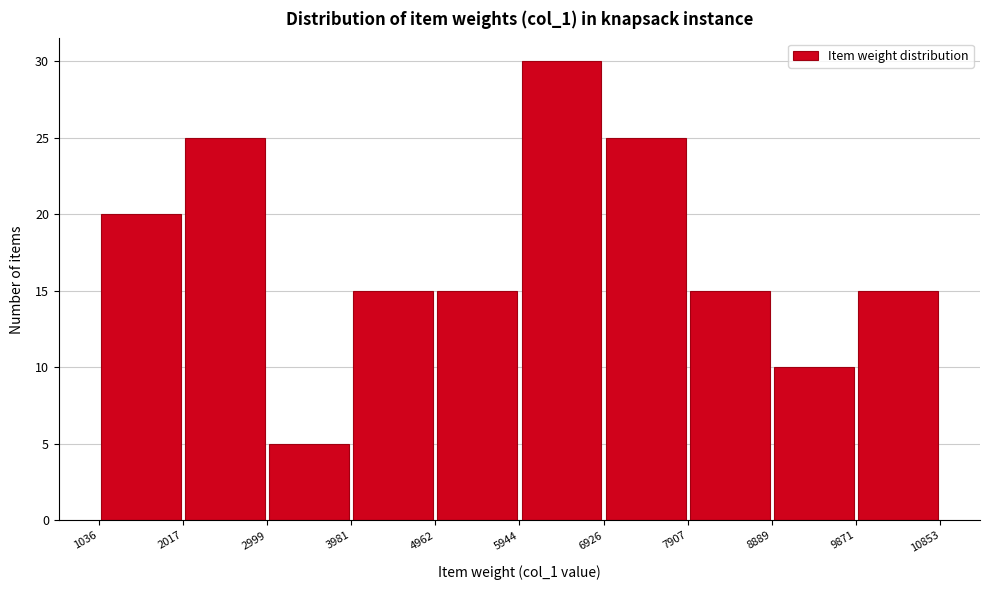

Reading left to right, transcribe this chart: for each bar, give the range it covers on the x-axis and its height. The values are not printed on the chart, so give them approximately, as read against the axis.

1036 to 2017: 20
2017 to 2999: 25
2999 to 3981: 5
3981 to 4962: 15
4962 to 5944: 15
5944 to 6926: 30
6926 to 7907: 25
7907 to 8889: 15
8889 to 9871: 10
9871 to 10853: 15